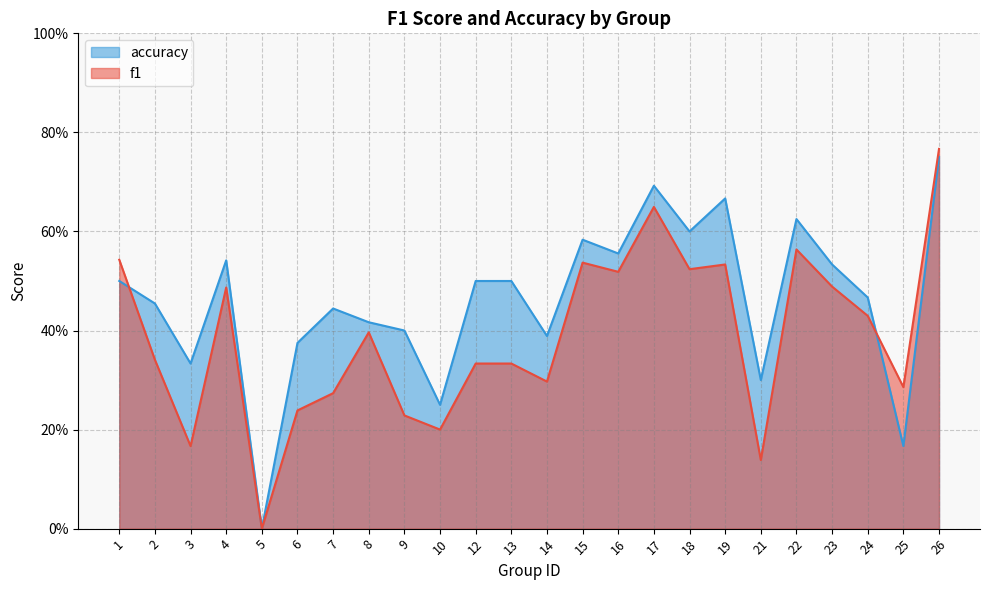

Reading left to right, list all the values displayed in this chart.

f1: 0.5	0.3	0.2	0.5	0.0	0.2	0.3	0.4	0.2	0.2	0.3	0.3	0.3	0.5	0.5	0.6	0.5	0.5	0.1	0.6	0.5	0.4	0.3	0.8
accuracy: 0.5	0.5	0.3	0.5	0.0	0.4	0.4	0.4	0.4	0.2	0.5	0.5	0.4	0.6	0.6	0.7	0.6	0.7	0.3	0.6	0.5	0.5	0.2	0.8